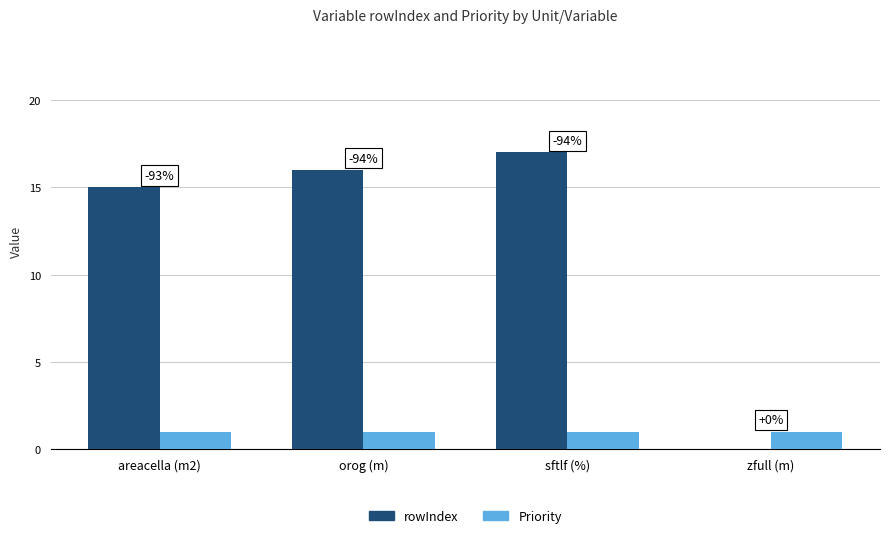

What are all the series names shown in the legend?

rowIndex, Priority